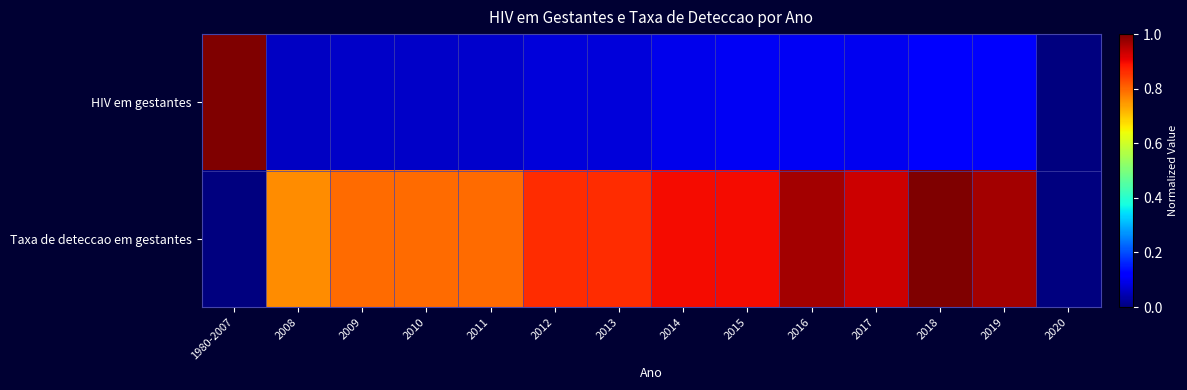

Between 2009 and 2019, which is larger?

2019